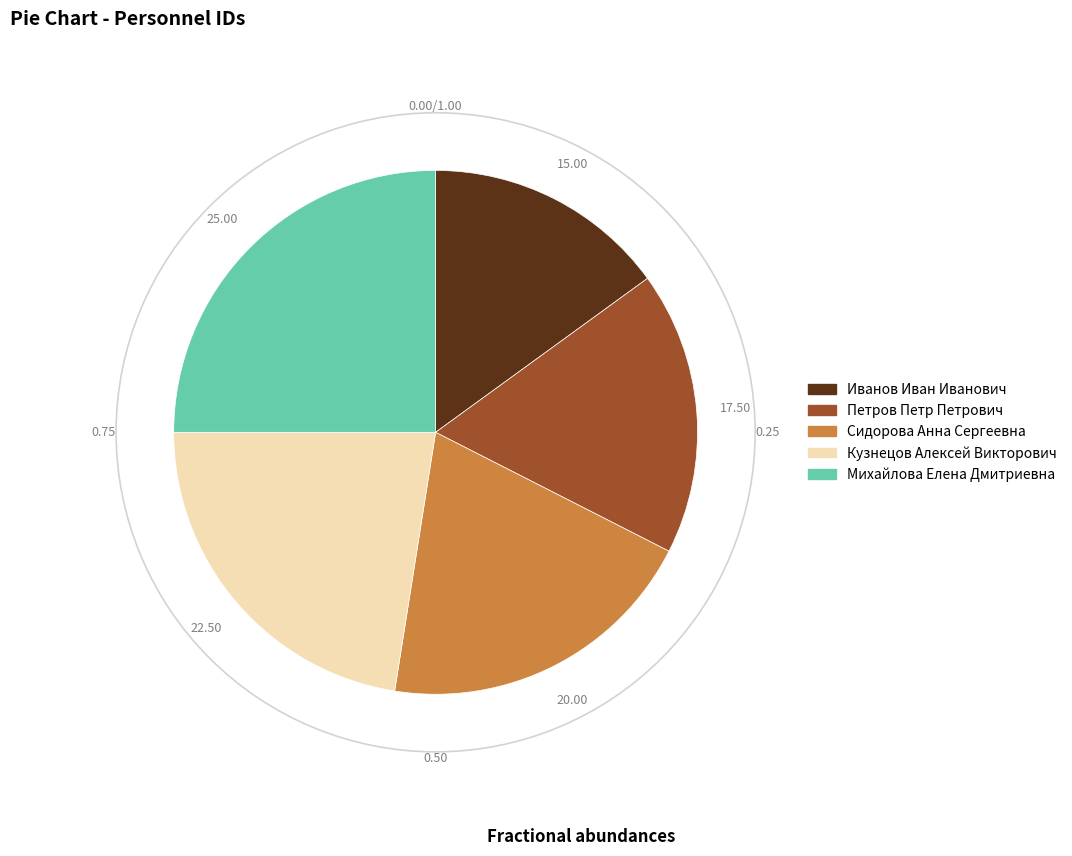

Does Кузнецов Алексей Викторович represent more than half of the total?

No